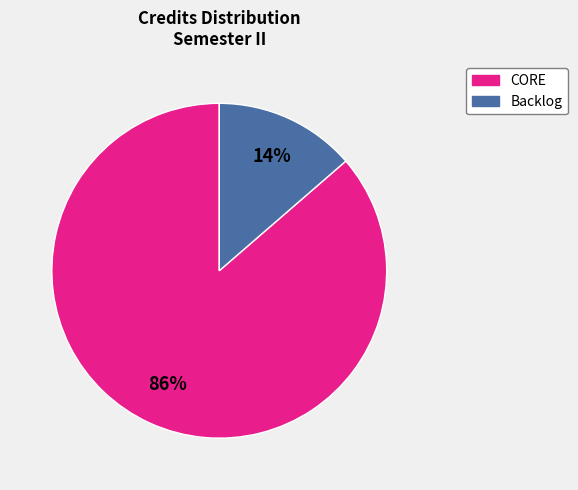

Is there any slice that represents more than half of the pie?

Yes